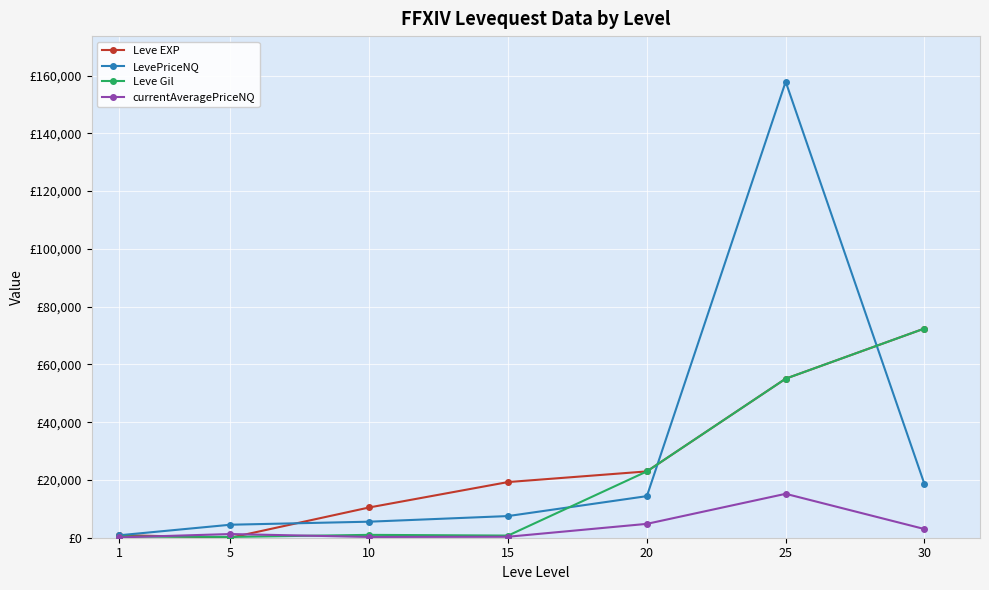

What are all the series names shown in the legend?

Leve EXP, LevePriceNQ, Leve Gil, currentAveragePriceNQ